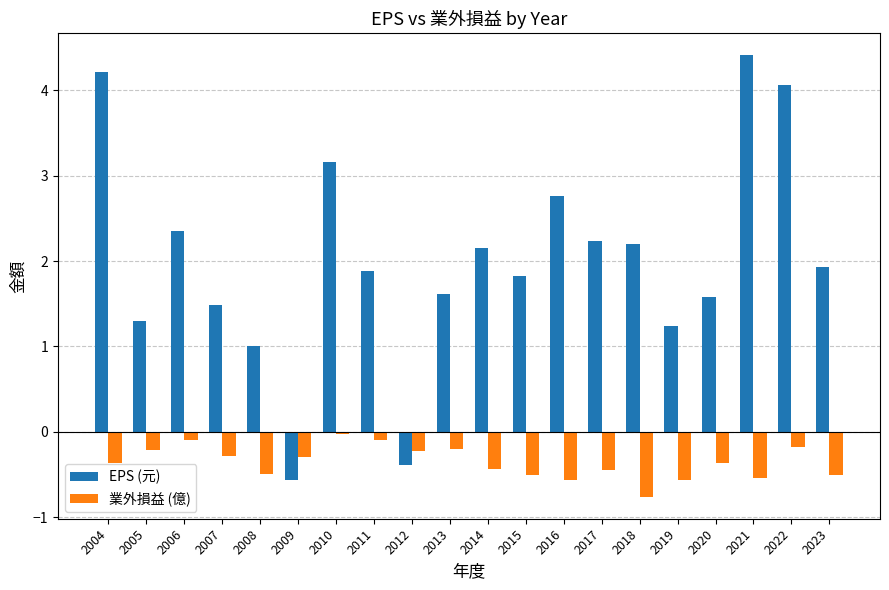

Which series has the widest spread of values?

EPS (元)